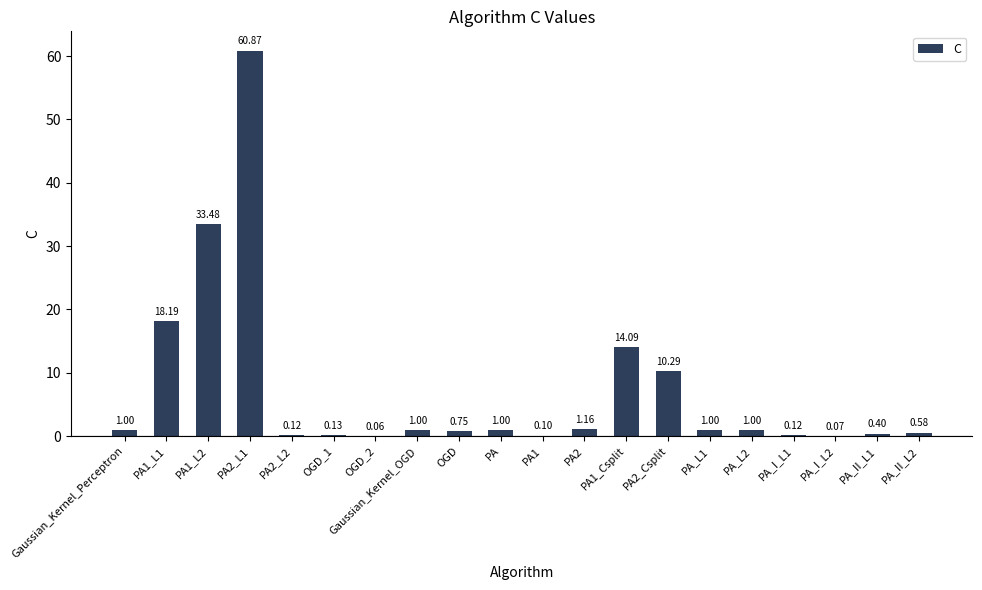

What is the ratio of the value at PA2_L1 to the value at Gaussian_Kernel_OGD?

60.9